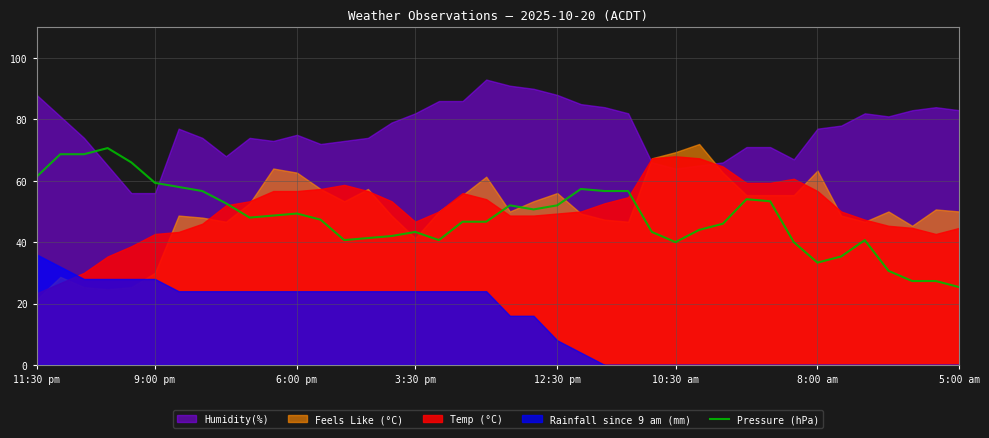

Does the chart display data point markers on the line(s)?

No